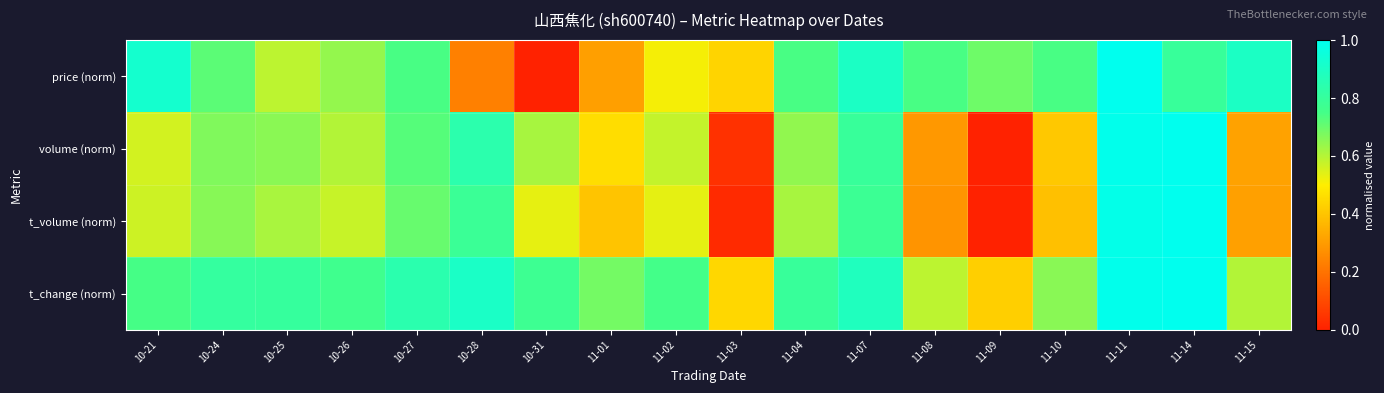

Reading left to right, what are all the values shown in this chart?

price (norm): 10-21=0.9	10-24=0.7	10-25=0.6	10-26=0.6	10-27=0.7	10-28=0.2	10-31=0.0	11-01=0.3	11-02=0.5	11-03=0.4	11-04=0.7	11-07=0.9	11-08=0.7	11-09=0.7	11-10=0.7	11-11=1.0	11-14=0.8	11-15=0.9
volume (norm): 10-21=0.6	10-24=0.7	10-25=0.7	10-26=0.6	10-27=0.7	10-28=0.8	10-31=0.6	11-01=0.5	11-02=0.6	11-03=0.0	11-04=0.6	11-07=0.8	11-08=0.3	11-09=0.0	11-10=0.4	11-11=1.0	11-14=1.0	11-15=0.3
t_volume (norm): 10-21=0.6	10-24=0.7	10-25=0.6	10-26=0.6	10-27=0.7	10-28=0.8	10-31=0.5	11-01=0.4	11-02=0.5	11-03=0.0	11-04=0.6	11-07=0.8	11-08=0.3	11-09=0.0	11-10=0.4	11-11=1.0	11-14=1.0	11-15=0.3
t_change (norm): 10-21=0.7	10-24=0.8	10-25=0.8	10-26=0.8	10-27=0.8	10-28=0.9	10-31=0.8	11-01=0.7	11-02=0.8	11-03=0.4	11-04=0.8	11-07=0.9	11-08=0.6	11-09=0.4	11-10=0.7	11-11=1.0	11-14=1.0	11-15=0.6